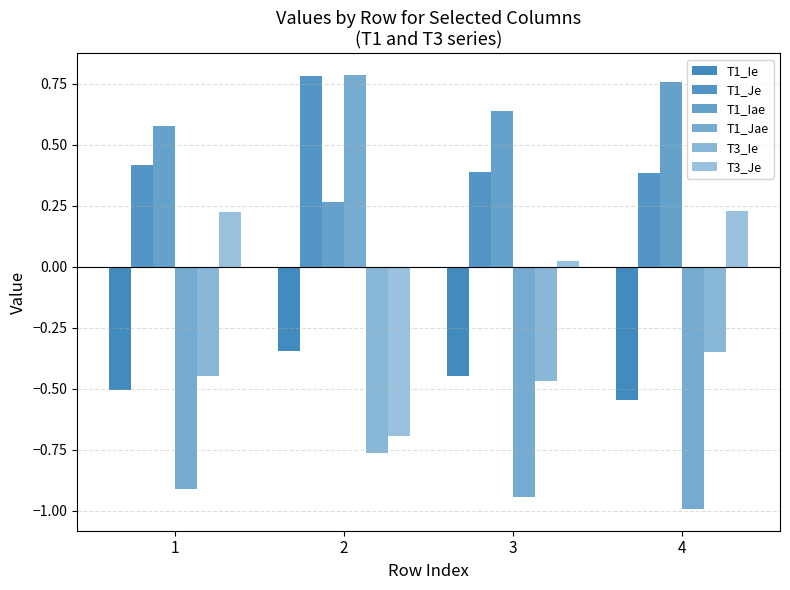

Are the bars horizontal?

No